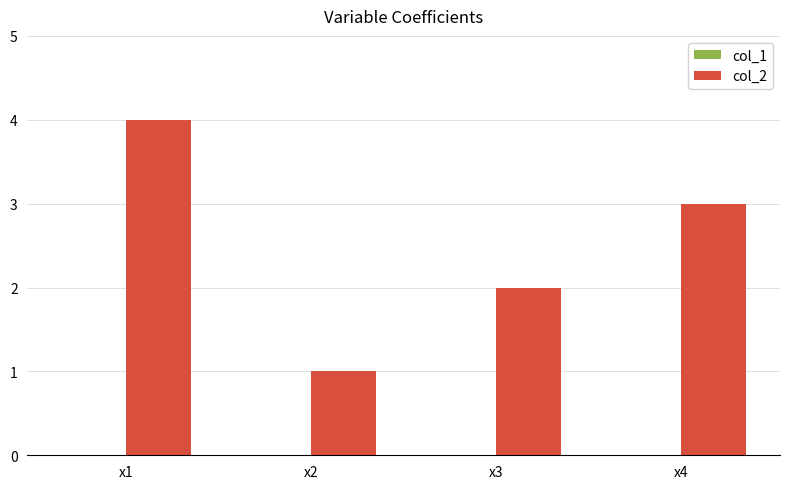

Approximately how many times larger is the value at x1 compared to x3?

2.0